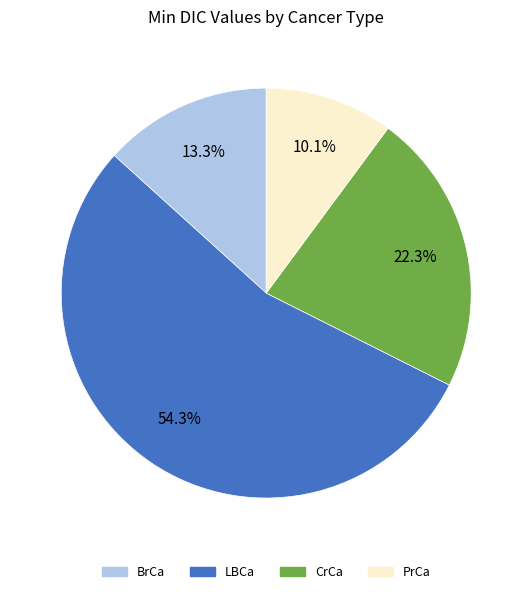

Which slice represents more than half of the pie?

LBCa